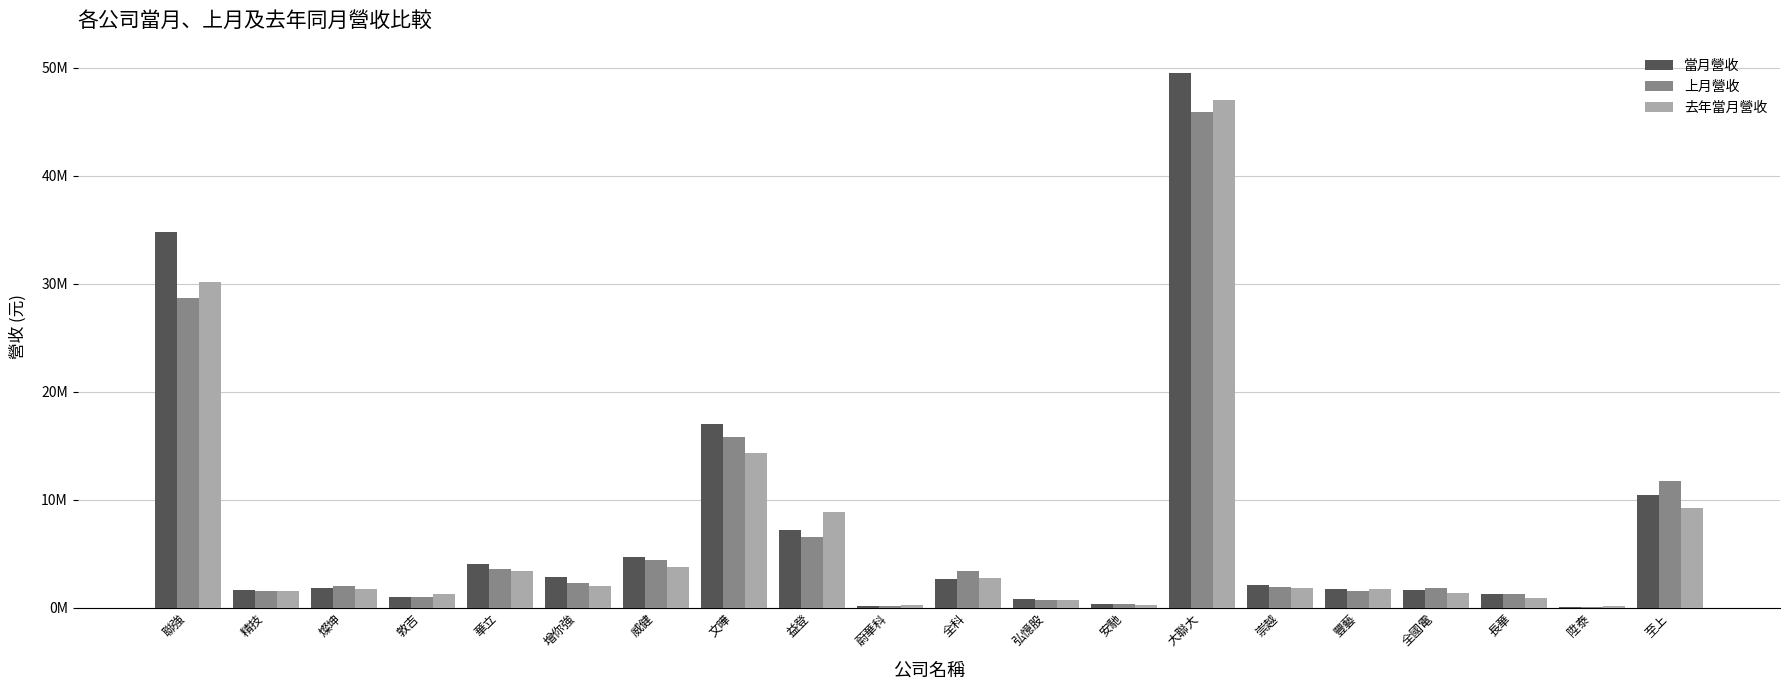

What is the sum of all 去年當月營收 values?

132933874